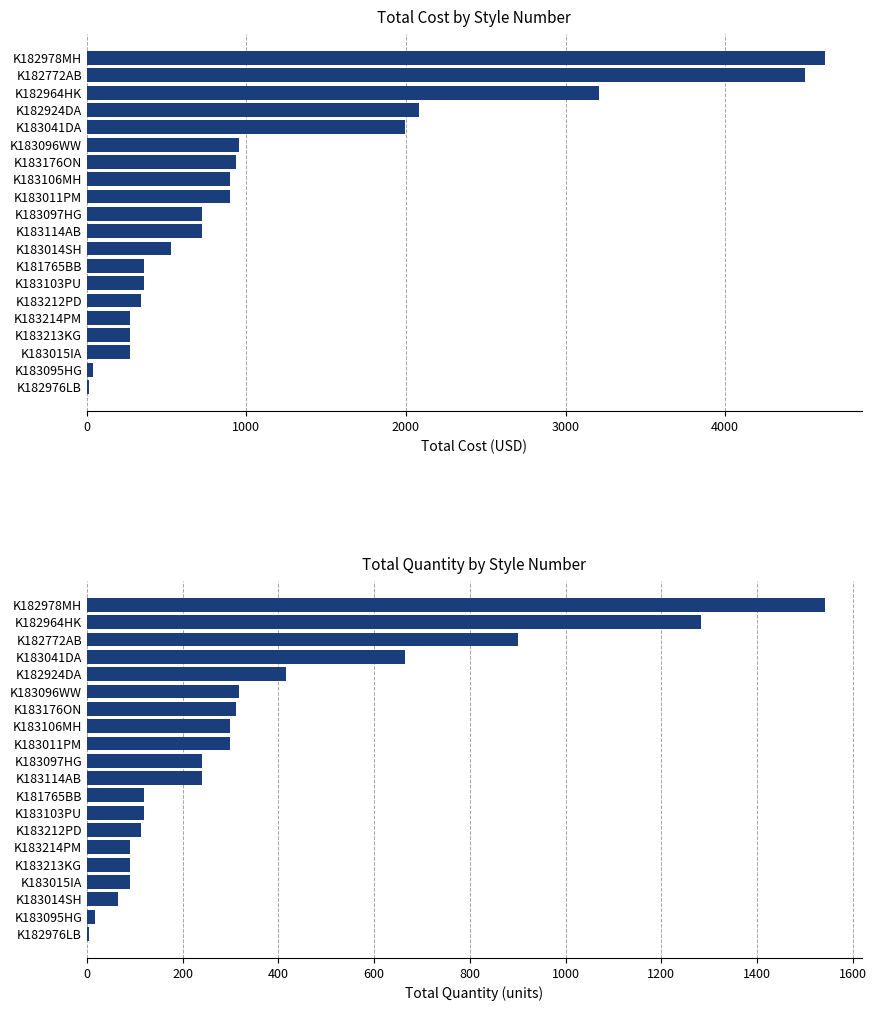

Rank the series by their average value, from highest to lowest.

Total Cost, Total Qty